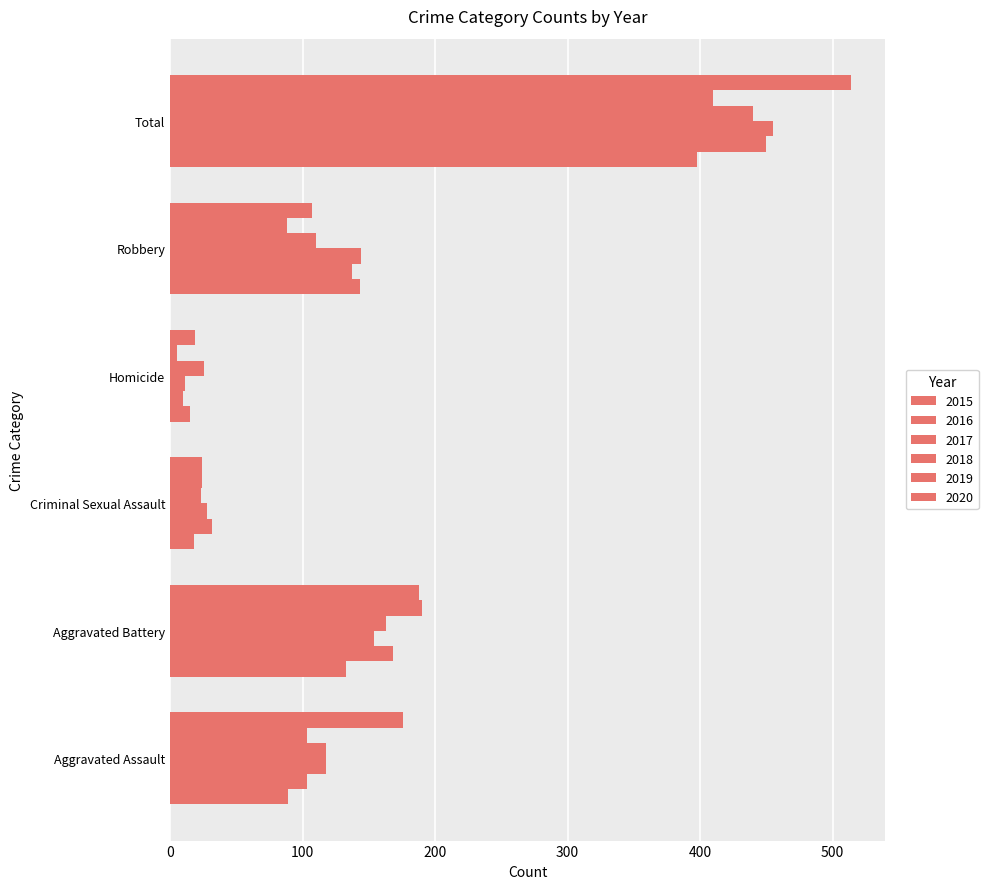

What position from the right is Total?

1